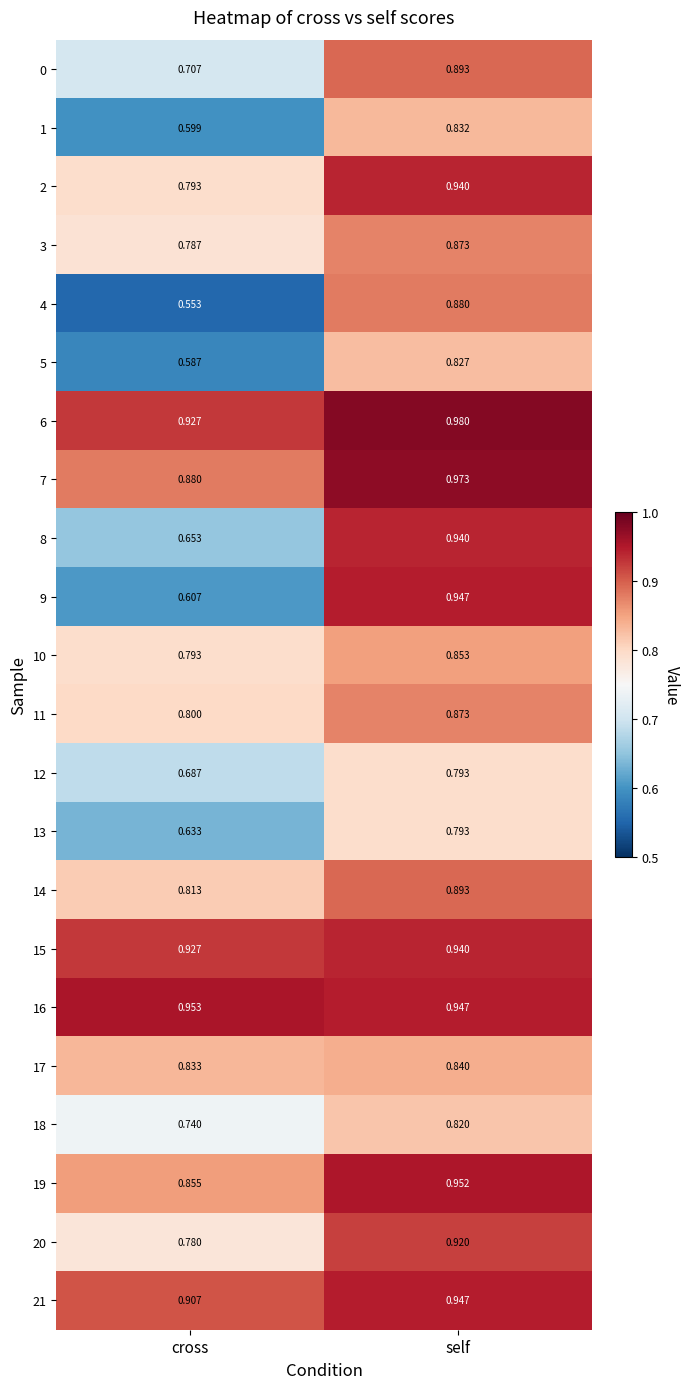

Where is 10 nearest to the value 0?

cross